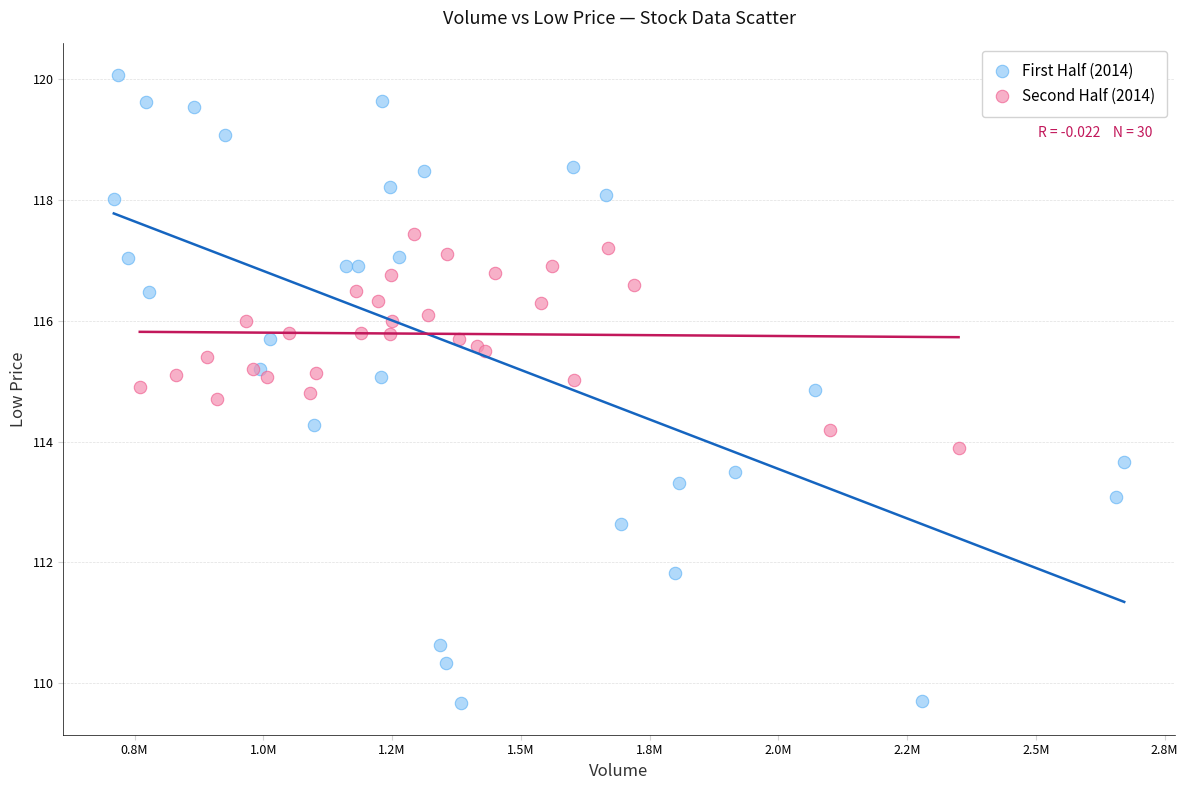

Which series contains the highest Y value?

First Half (2014)